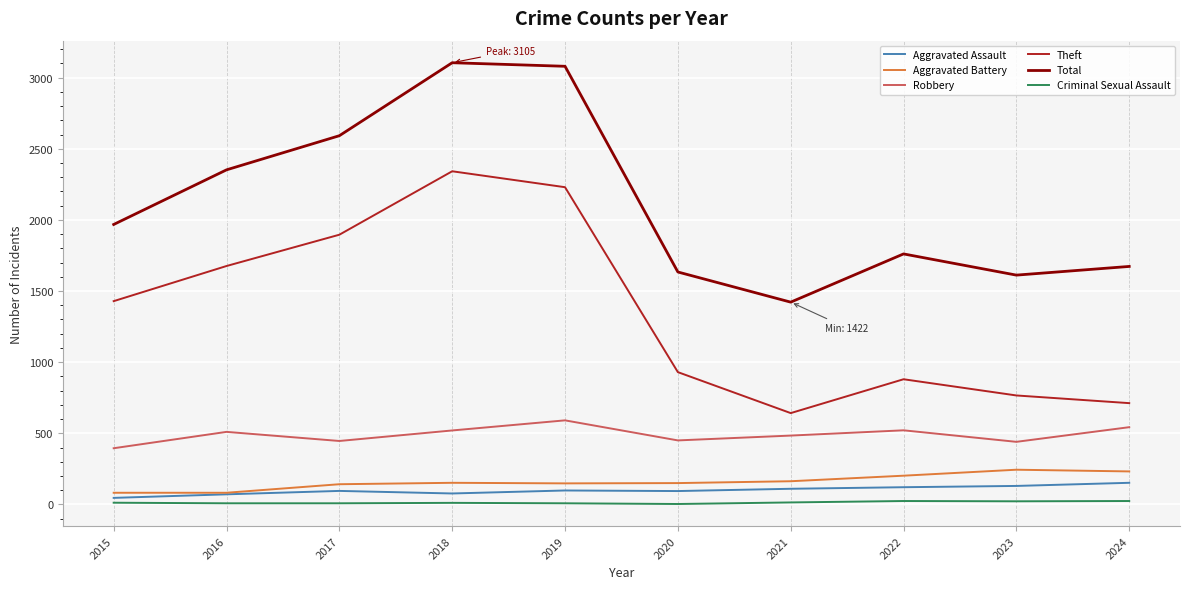

What is the minimum value for Robbery?

395